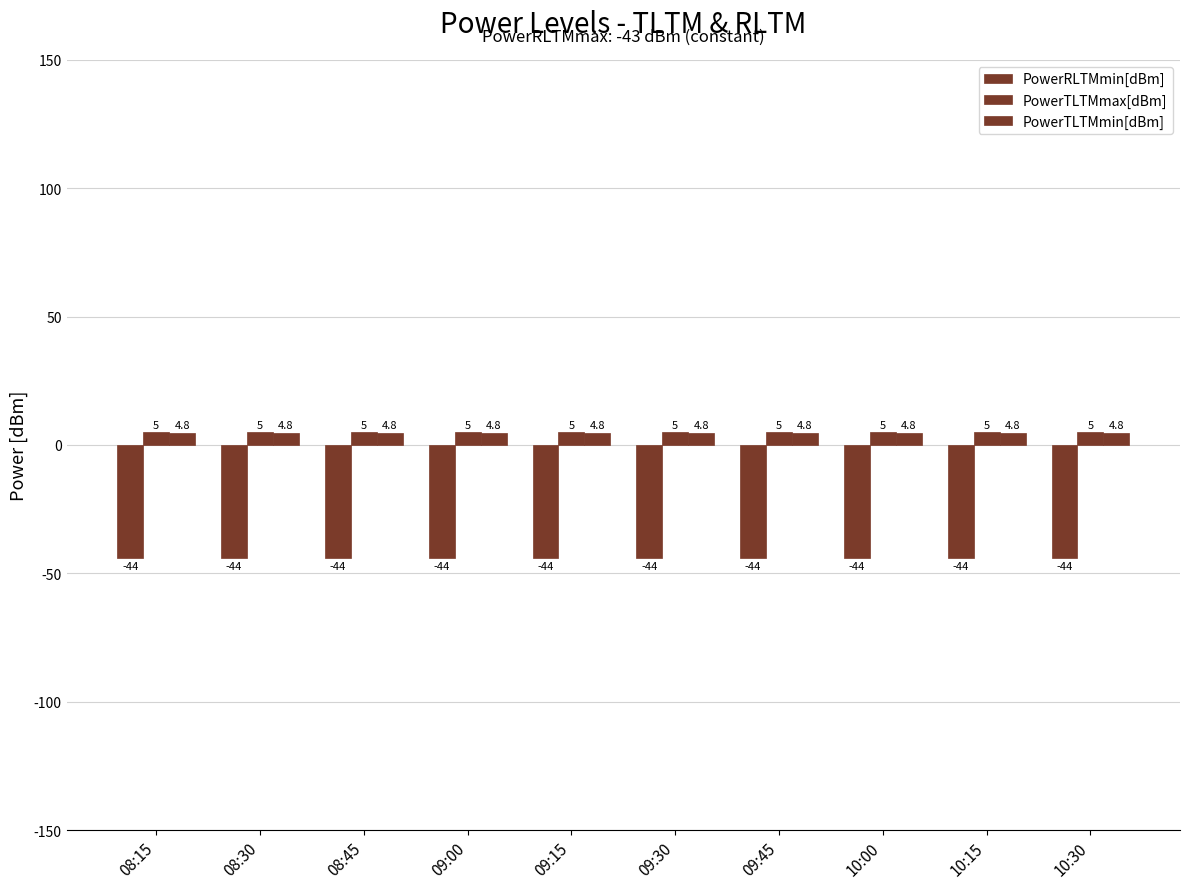

List the labels in order of PowerTLTMmin[dBm] value, smallest first.

08:15, 08:30, 08:45, 09:00, 09:15, 09:30, 09:45, 10:00, 10:15, 10:30